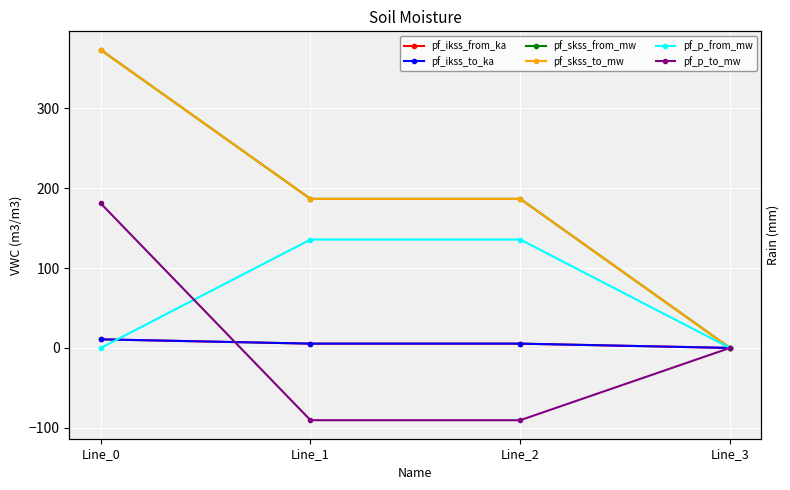

What are all the series names shown in the legend?

pf_ikss_from_ka, pf_ikss_to_ka, pf_skss_from_mw, pf_skss_to_mw, pf_p_from_mw, pf_p_to_mw